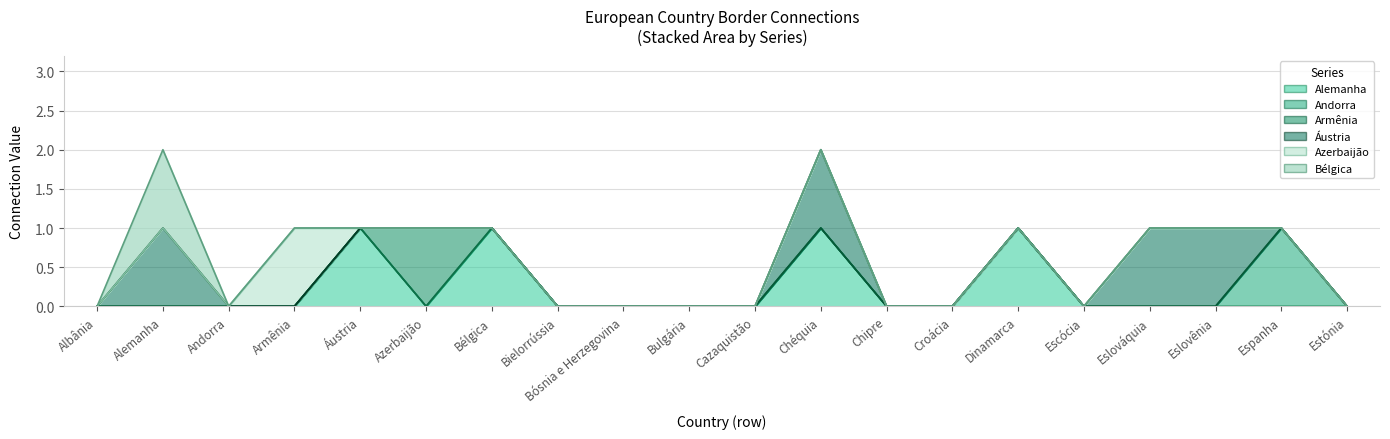

Does the chart display data point markers on the line(s)?

No